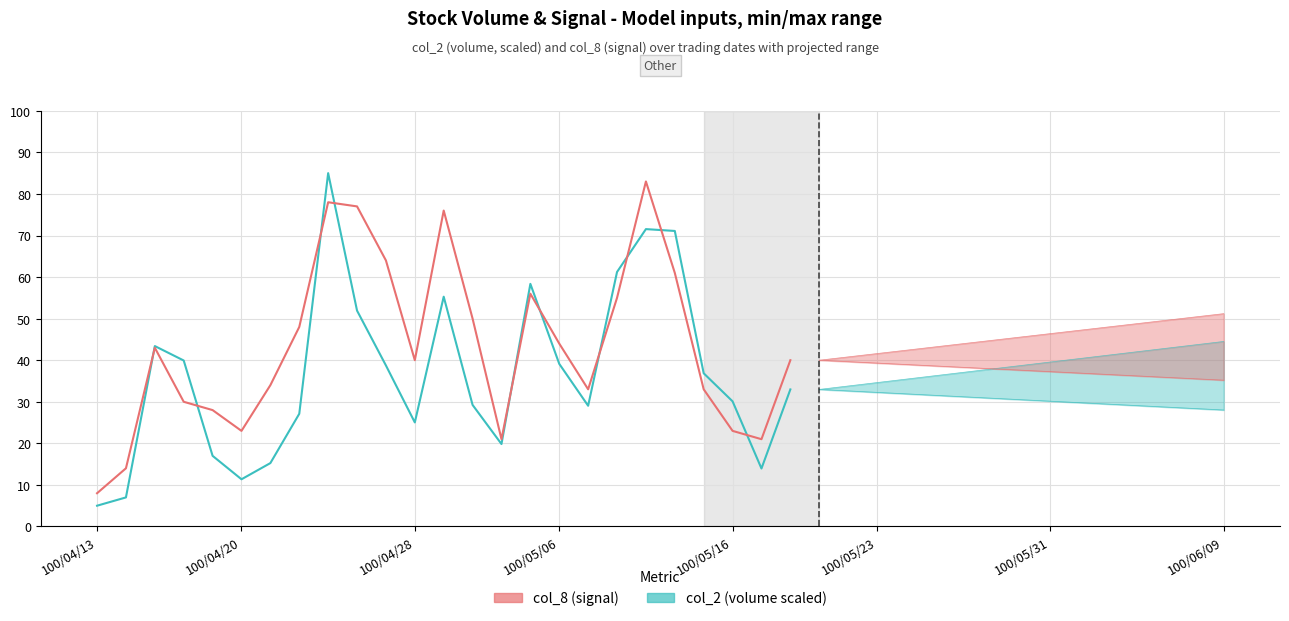

What is the label of the 1st point from the left?

100/04/13